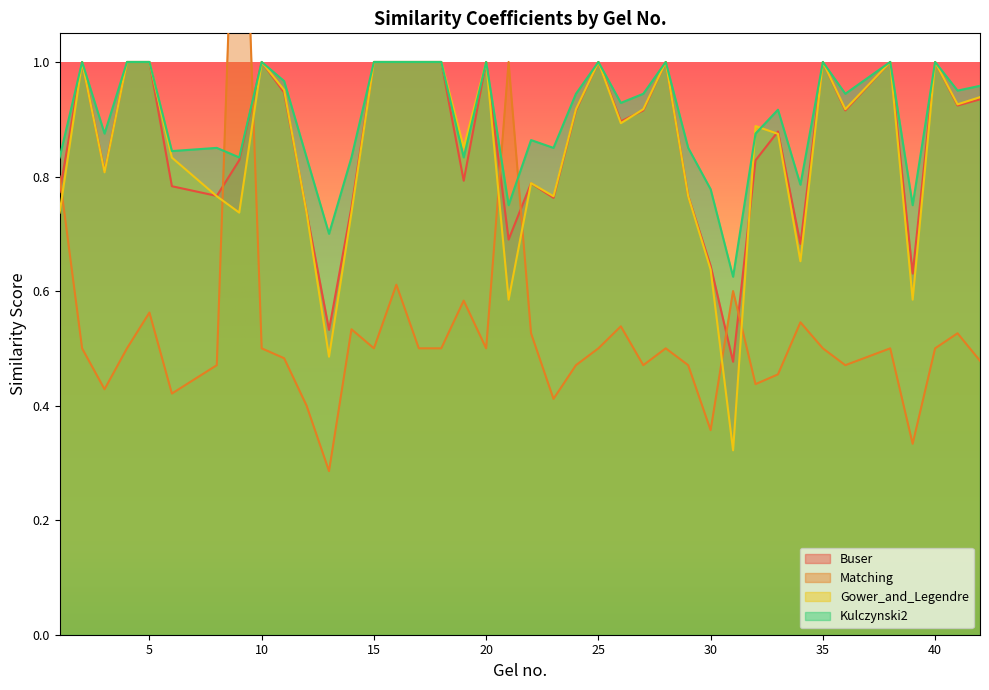

Between 11 and 19, which series saw the biggest shift?

Buser